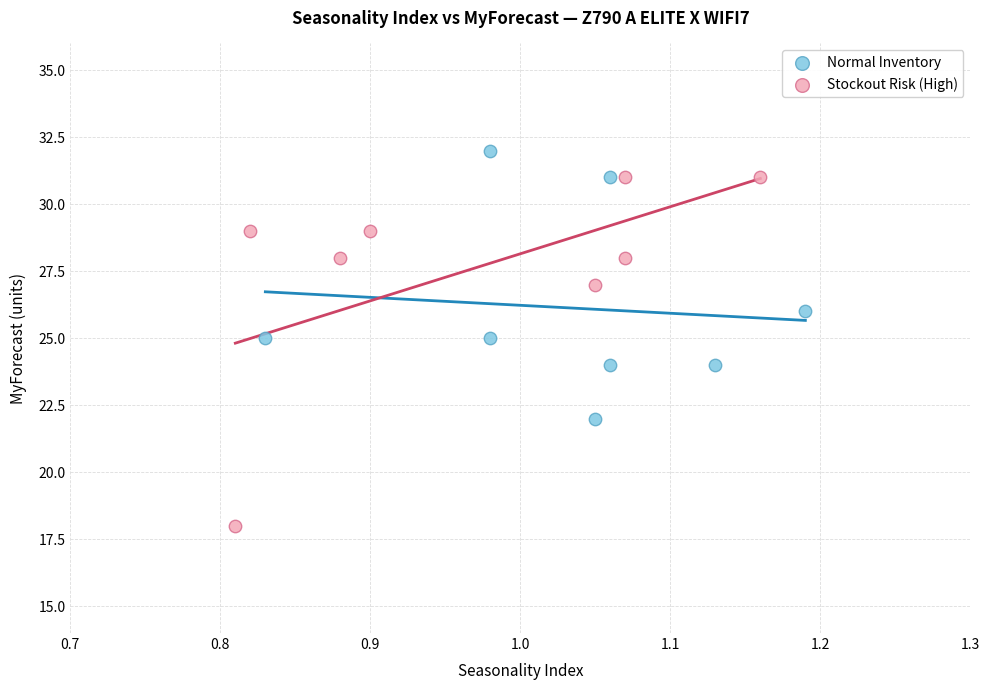

Which series contains the lowest Y value?

Stockout Risk (High)